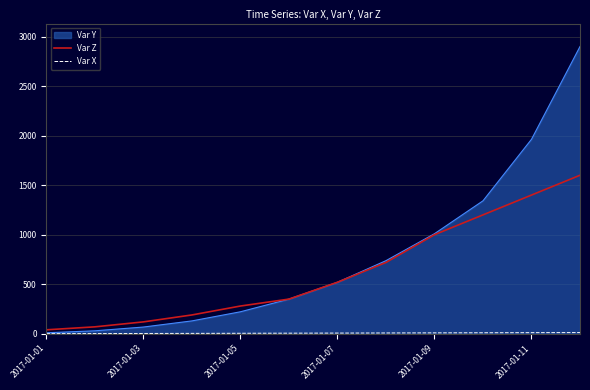

What is the maximum value shown in the chart?

2899